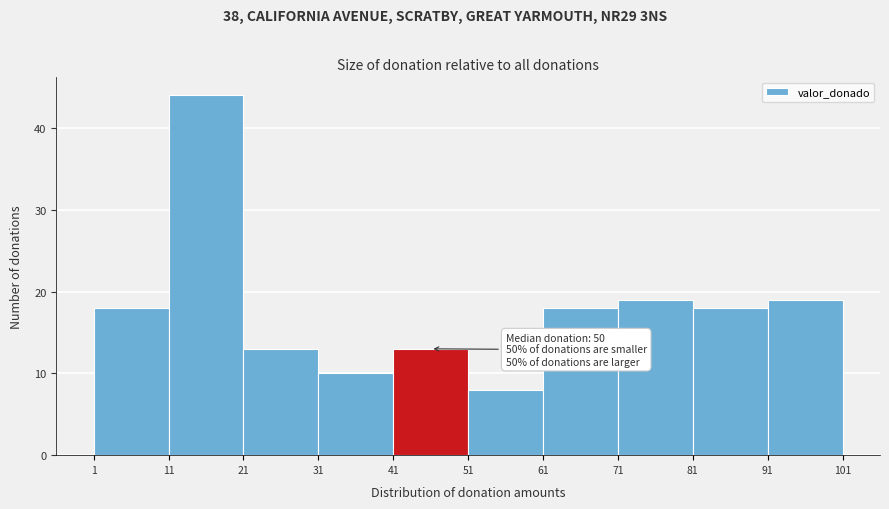

Which range on the x-axis has the tallest bar?

11 to 21